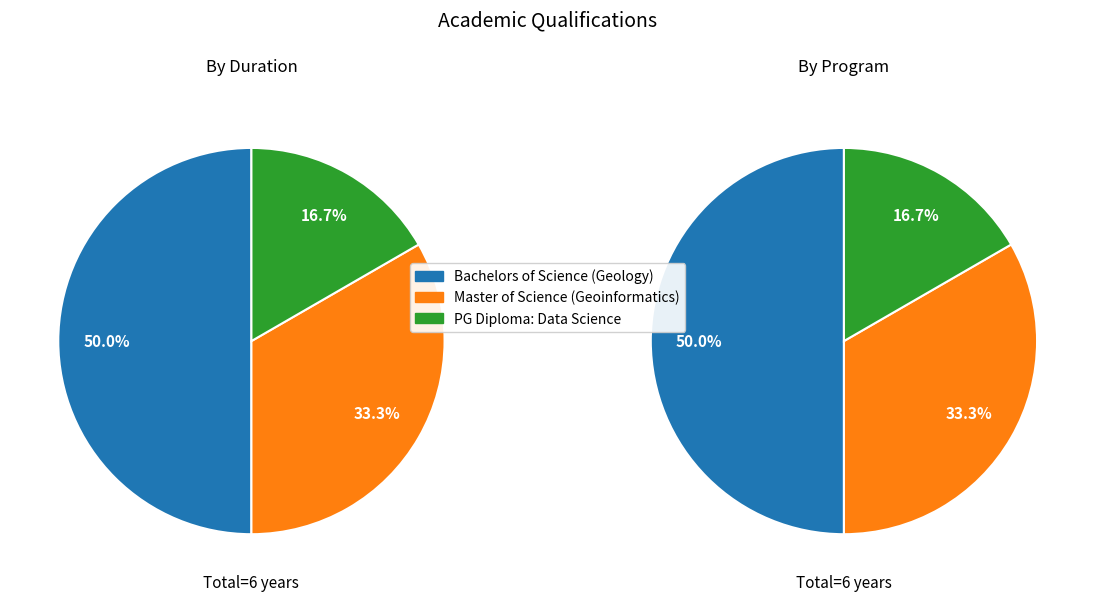

To the nearest percent, what percentage of the pie is Master of Science (Geoinformatics)?

33%